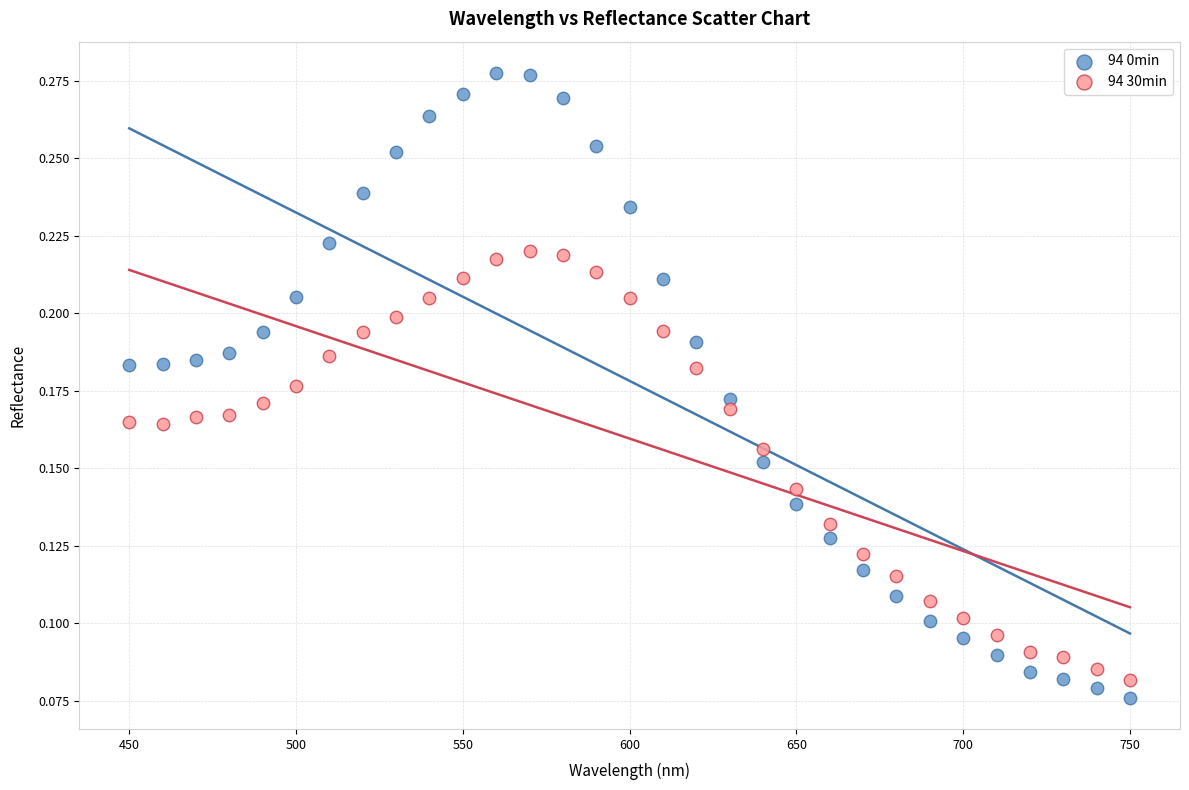

Across all data points, what is the range of X values (max minus min)?

300.0